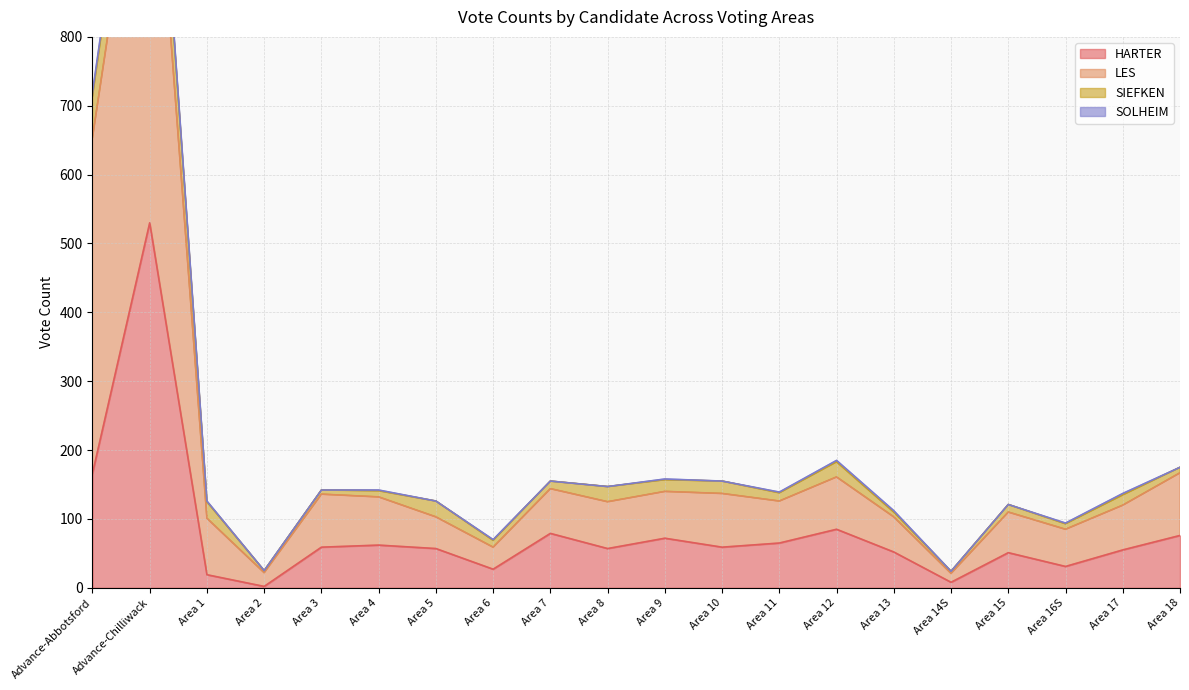

The value of HARTER at Area 13 is 93. True or false?

False